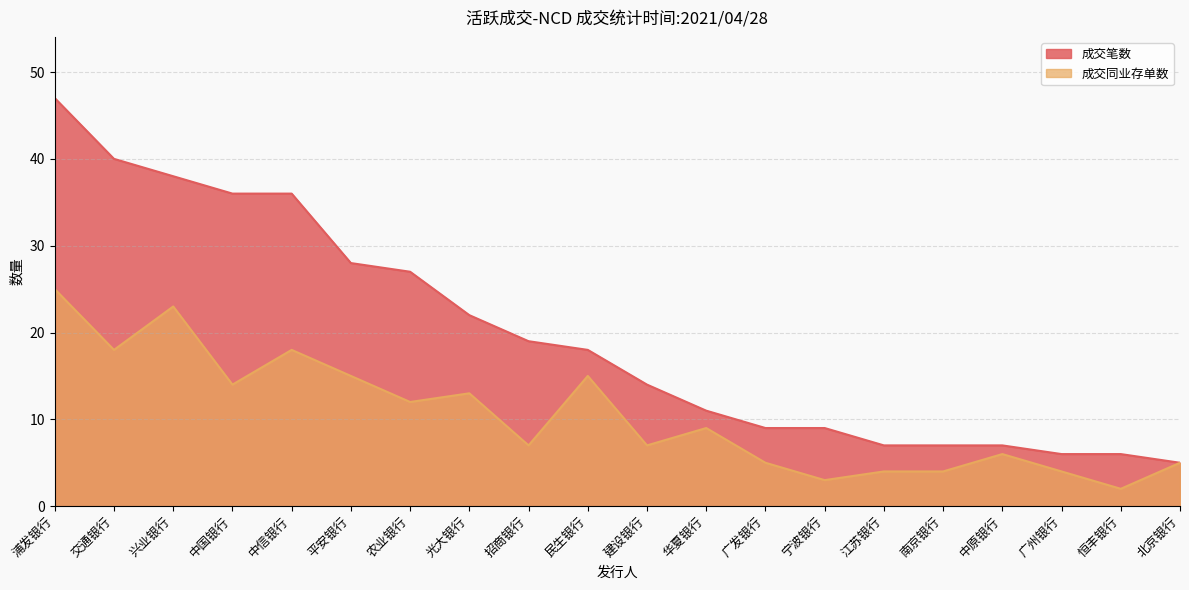

Which series has the largest range (max minus min)?

成交笔数